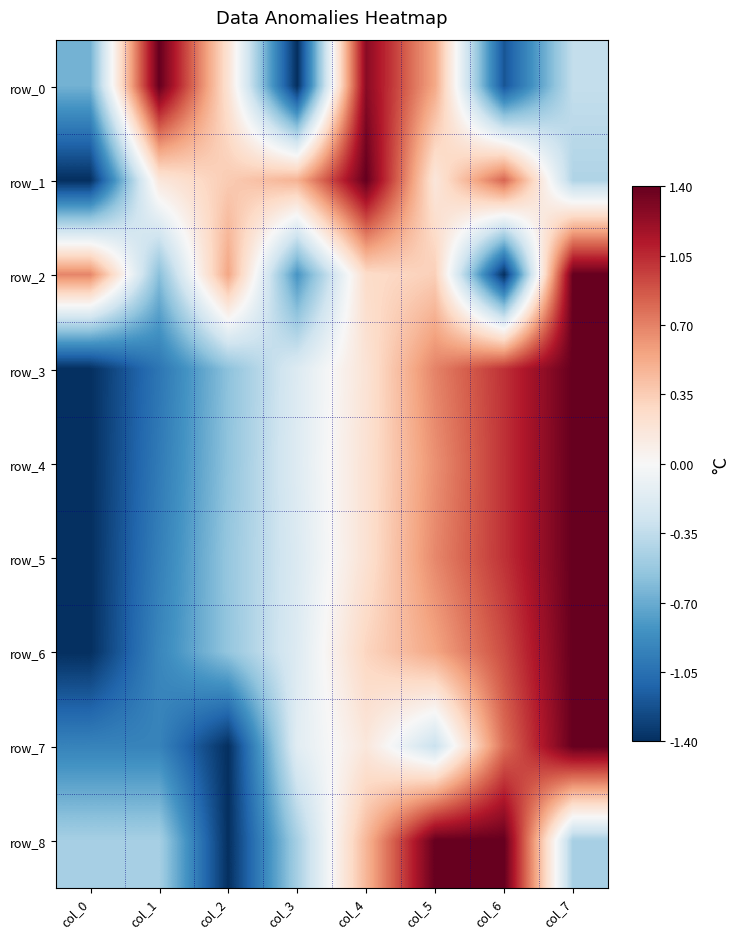

Is the value of row_7 at col_6 greater than the value of row_4 at col_5?

Yes